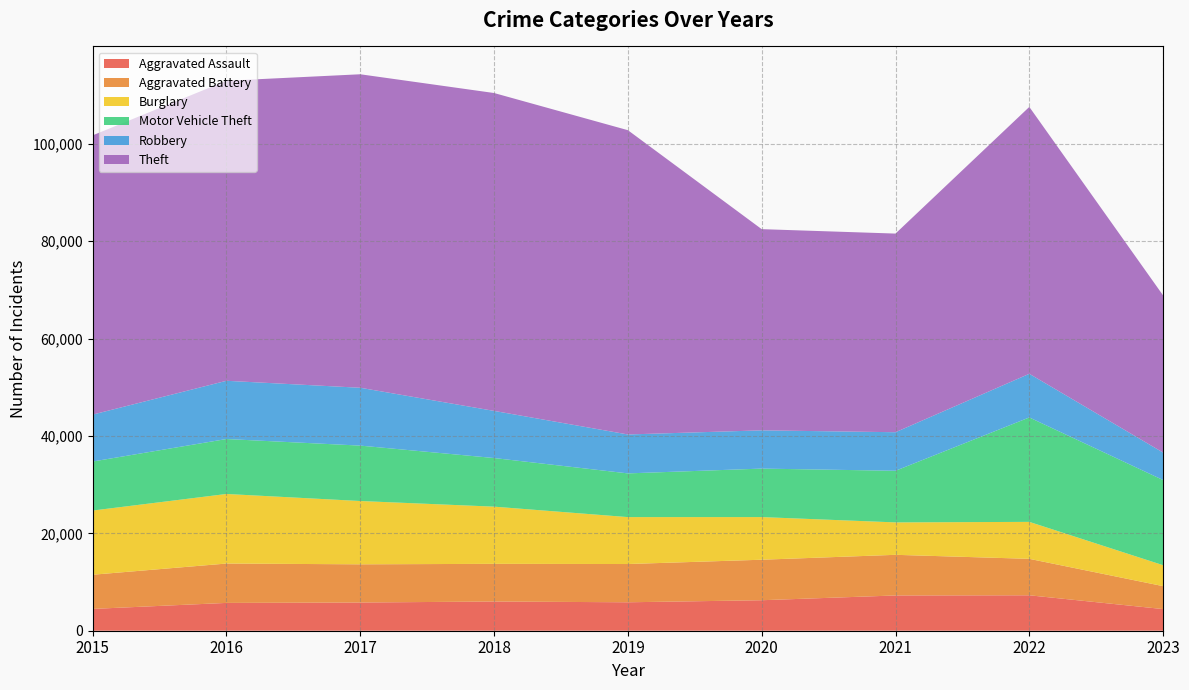

Reading left to right, transcribe all the data shown in this chart.

Aggravated Assault: 2015=4480	2016=5712	2017=5793	2018=6001	2019=5841	2020=6263	2021=7243	2022=7278	2023=4444
Aggravated Battery: 2015=7018	2016=8085	2017=7845	2018=7734	2019=7857	2020=8319	2021=8346	2022=7486	2023=4710
Burglary: 2015=13184	2016=14289	2017=13001	2018=11747	2019=9638	2020=8757	2021=6659	2022=7592	2023=4302
Motor Vehicle Theft: 2015=10068	2016=11286	2017=11380	2018=9985	2019=8977	2020=9959	2021=10602	2022=21447	2023=17488
Robbery: 2015=9638	2016=11960	2017=11880	2018=9680	2019=7994	2020=7855	2021=7918	2022=8965	2023=5641
Theft: 2015=57350	2016=61621	2017=64385	2018=65286	2019=62491	2020=41321	2021=40797	2022=54810	2023=32275